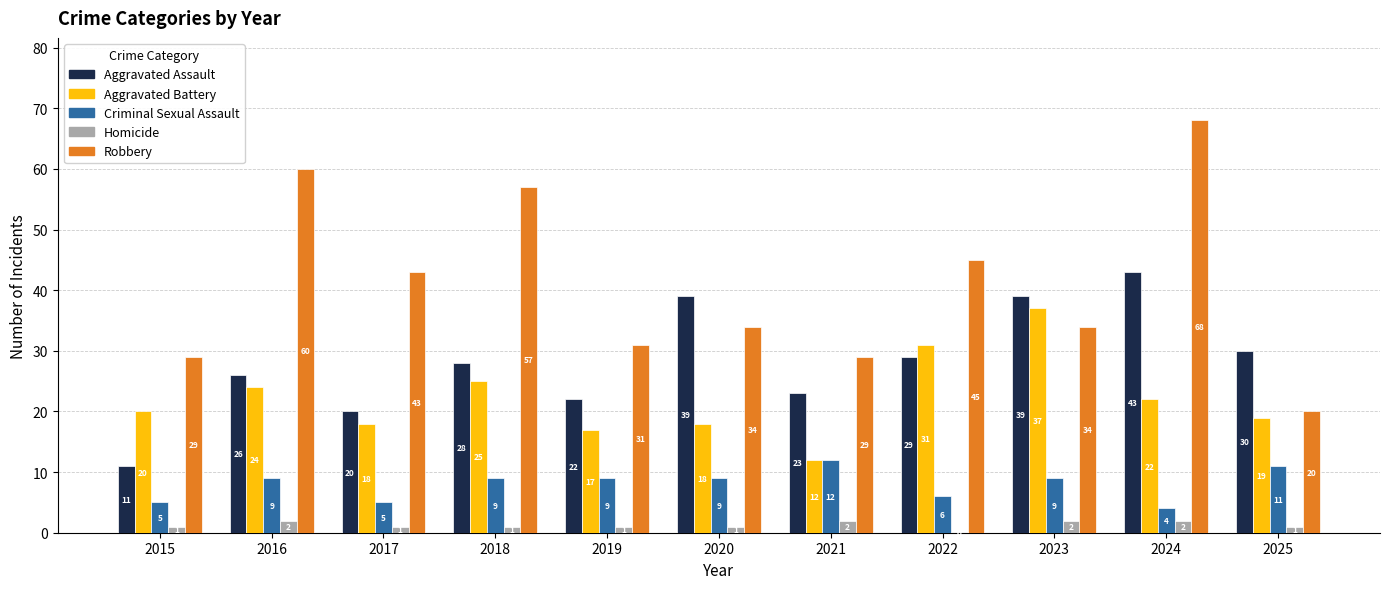

How many data points does each series have?

11